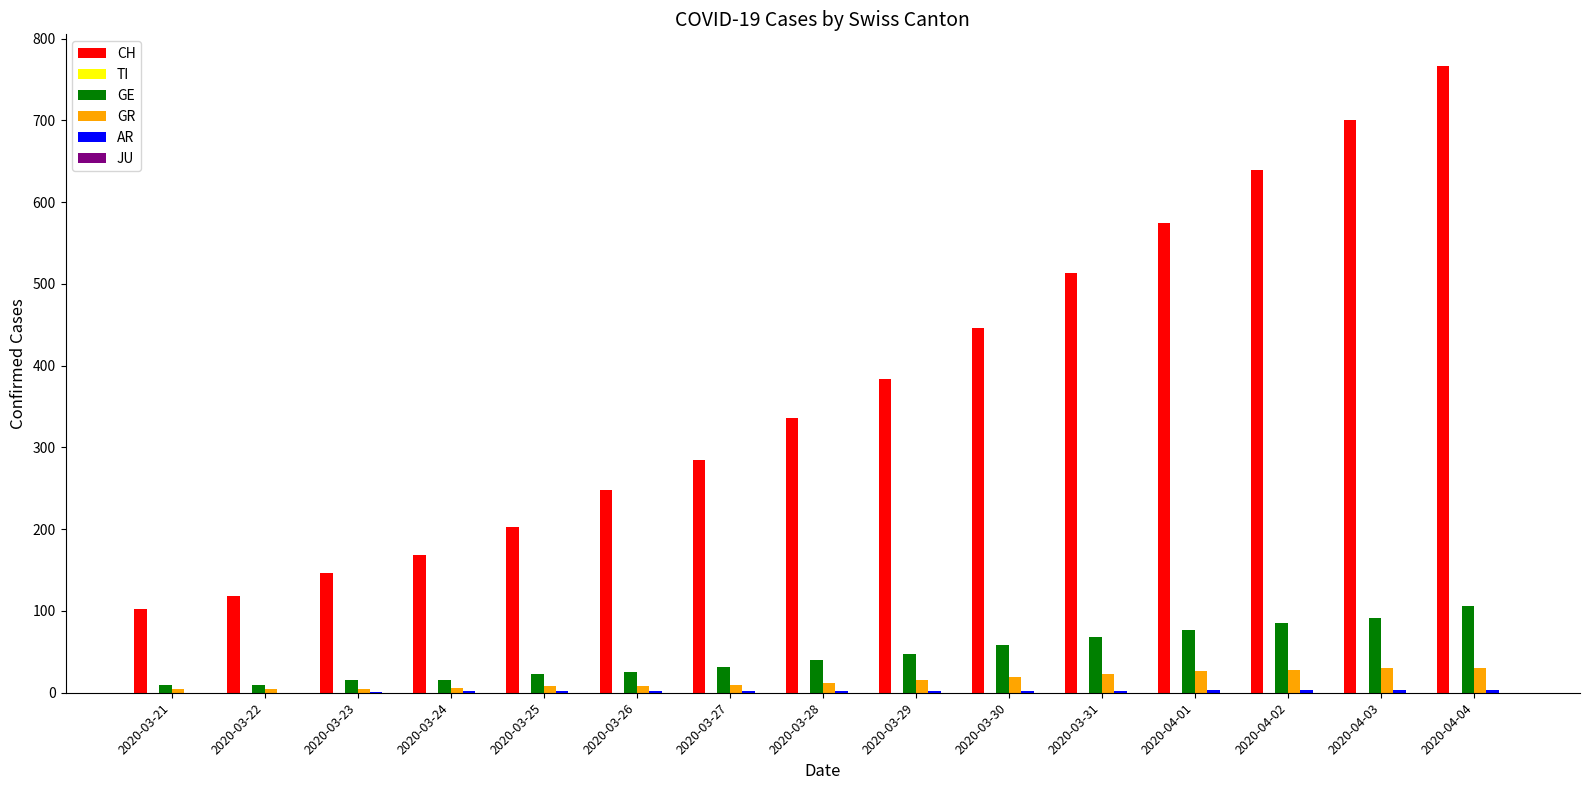

Which series has the largest total across all categories?

CH